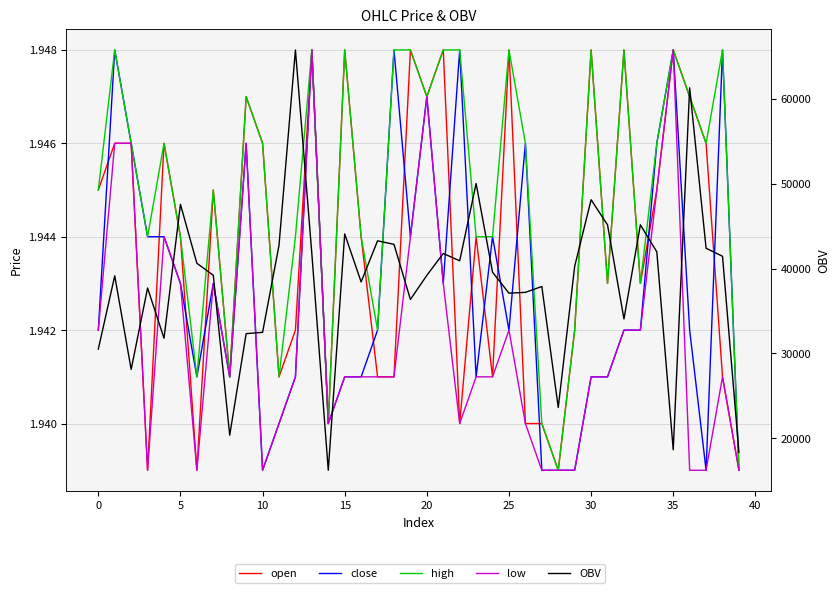

How many categories are shown in the chart?

40